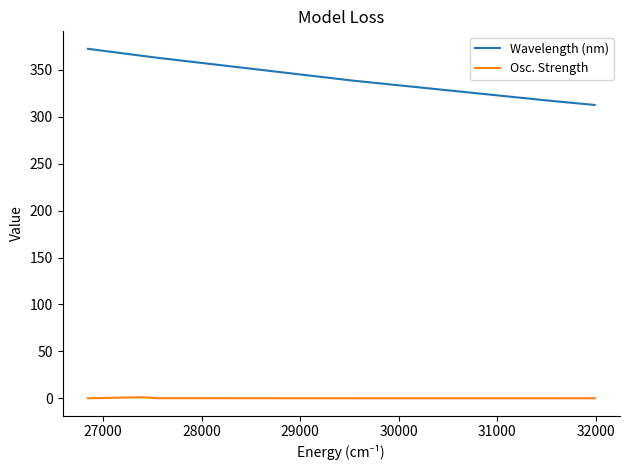

Which series has the largest total across all categories?

Wavelength (nm)